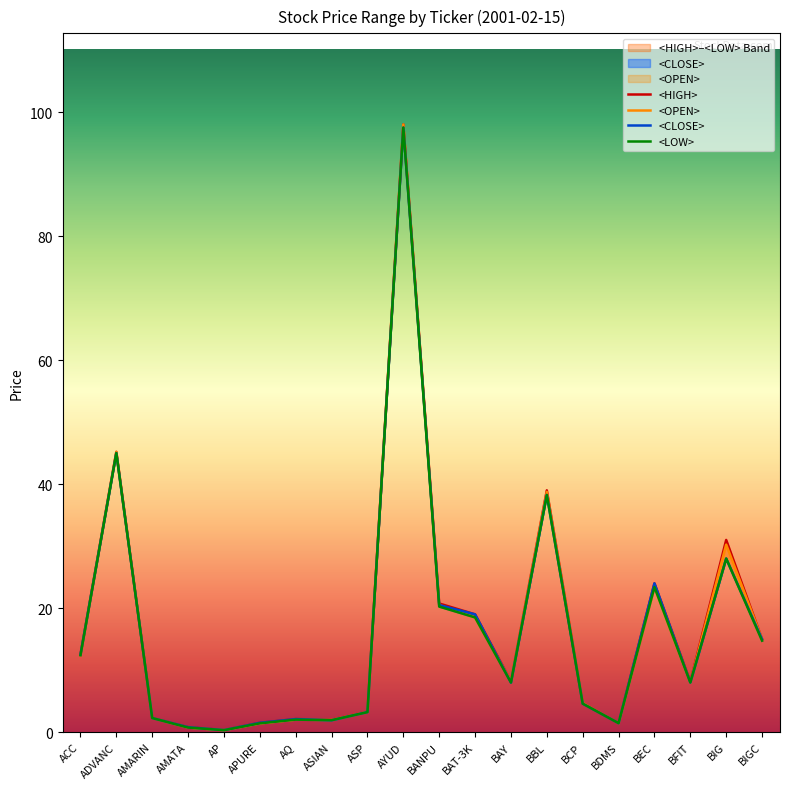

What are all the series names shown in the legend?

<HIGH>, <OPEN>, <CLOSE>, <LOW>